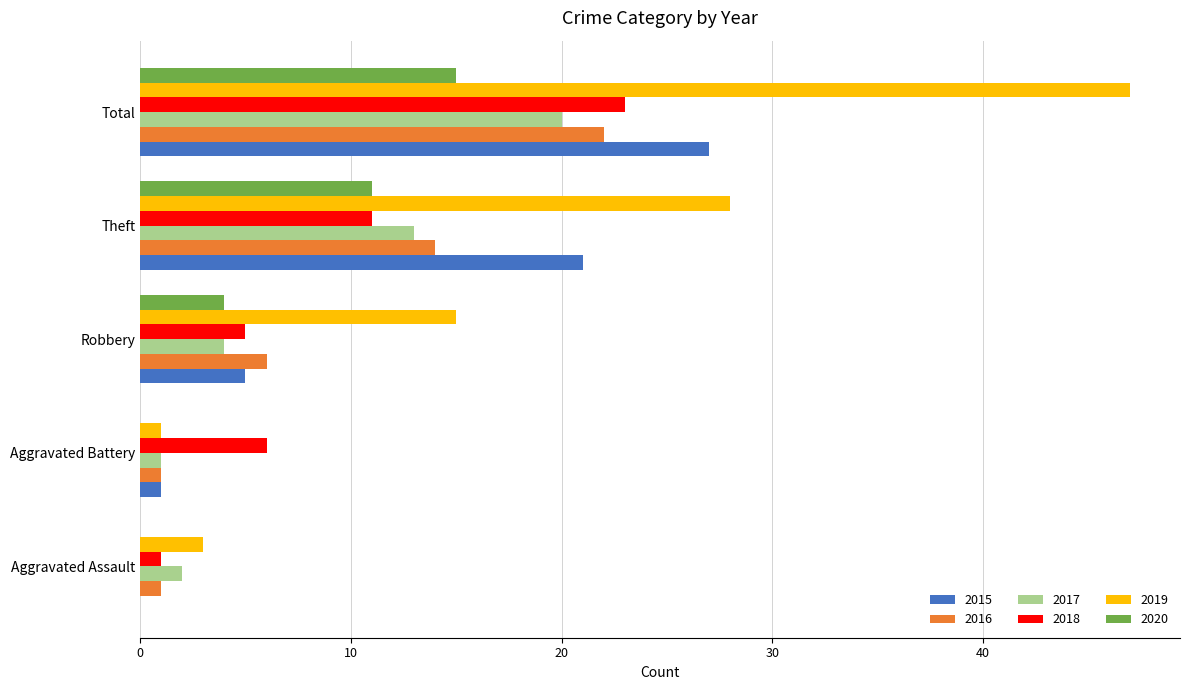

At which label is 2020 closest to 7?

Robbery